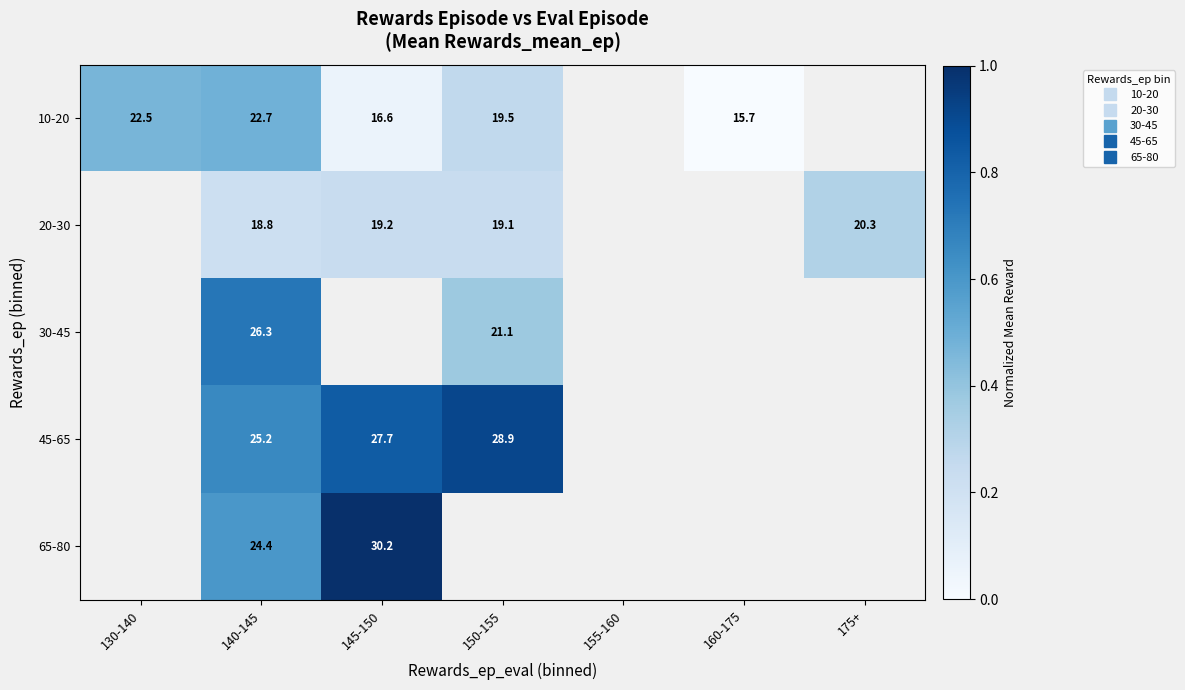

At which category does the chart reach its minimum across all series?

160-175